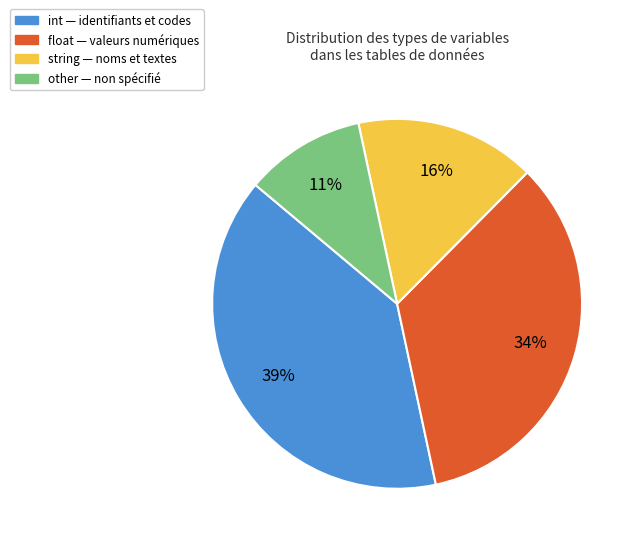

How many segments does this pie chart have?

4